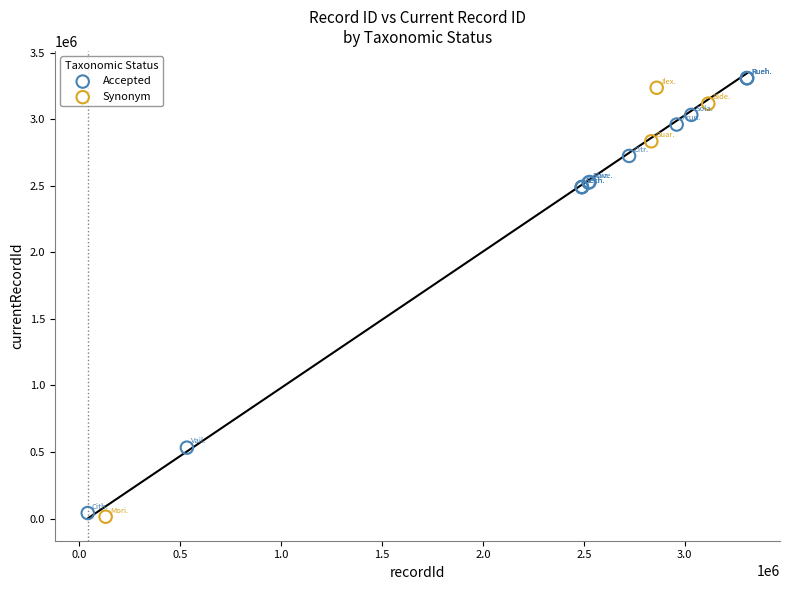

What are all the series names shown in the legend?

Accepted, Synonym